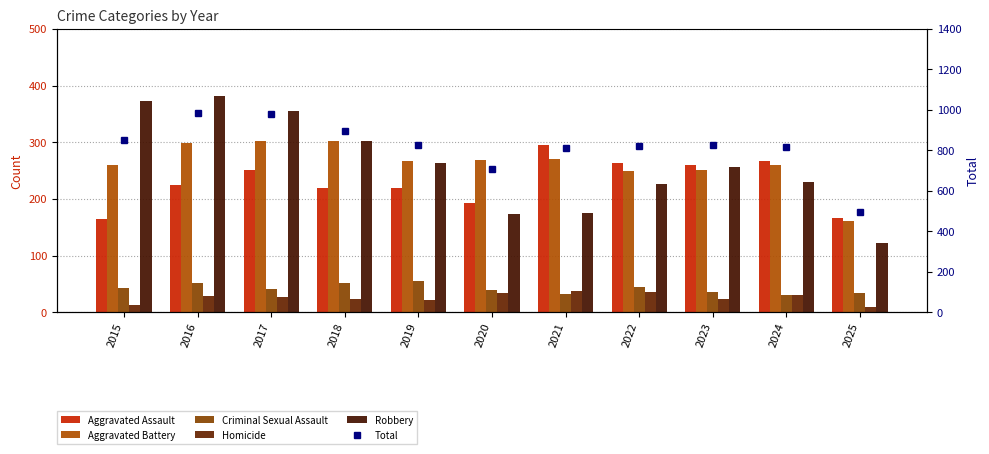

What is the spread (max minus min) of values at 2015?

838